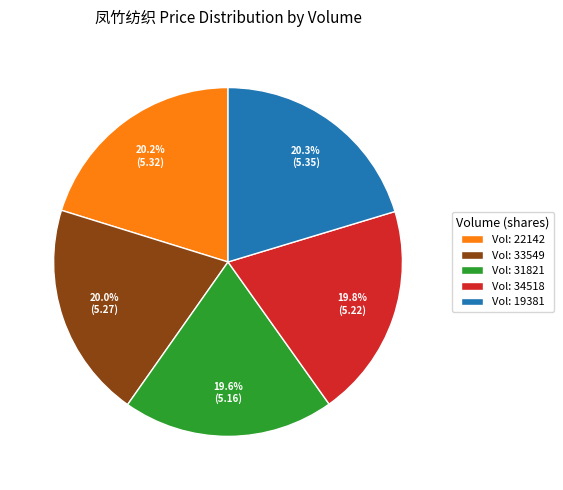

Is there a majority slice in this chart?

No